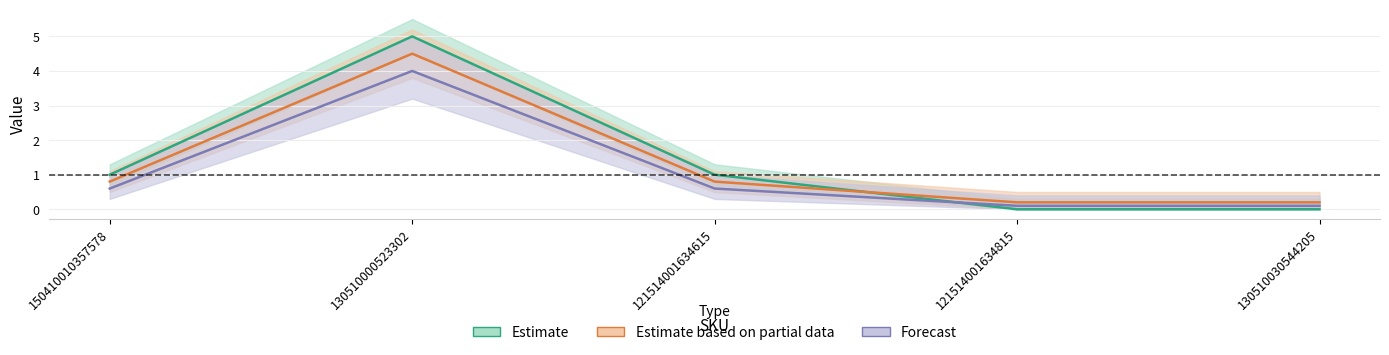

Which label corresponds to the smallest value in the chart?

121514001634815